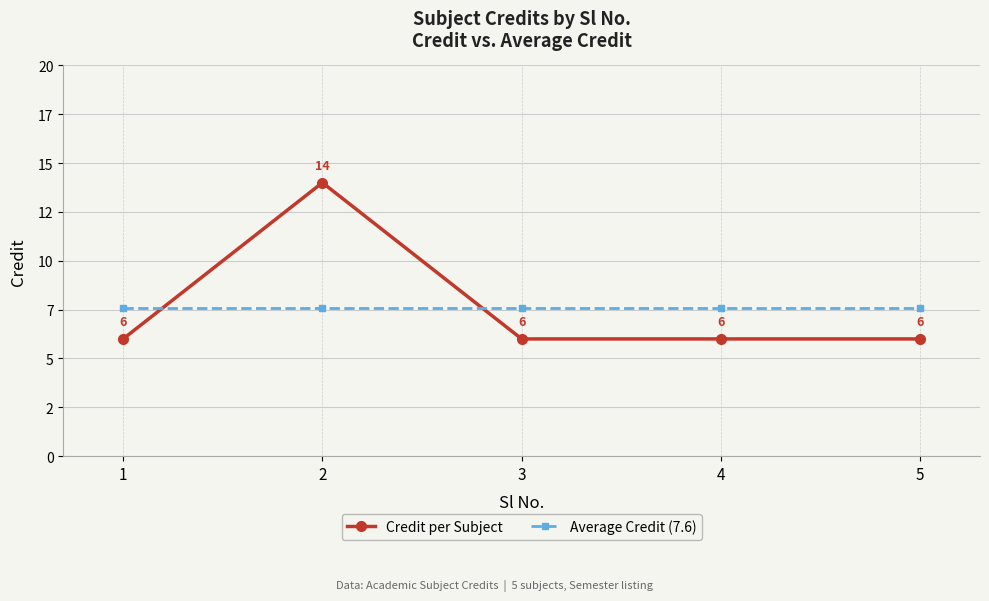

What is the sum of all Average Credit (7.6) values?

38.0